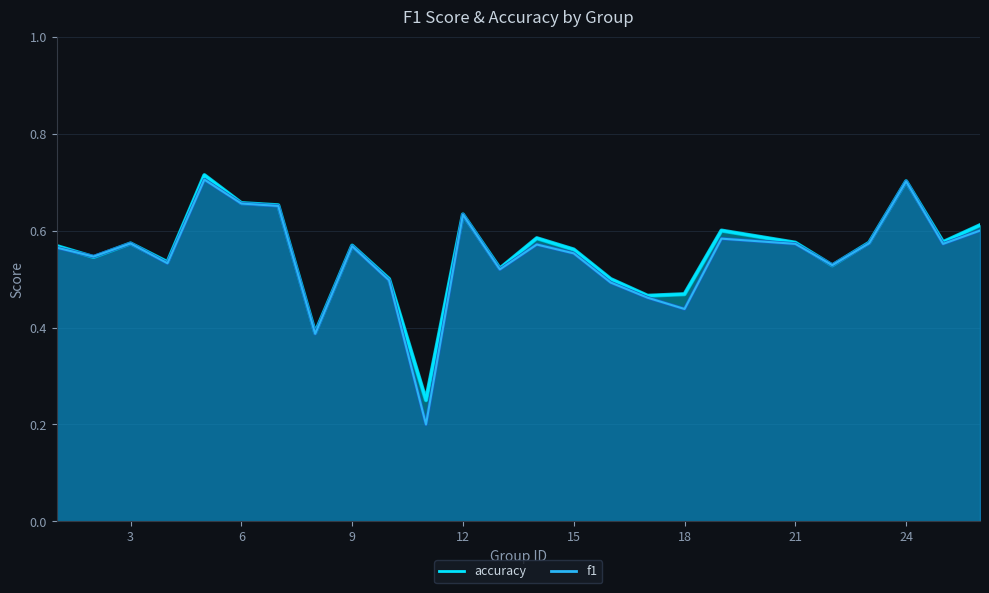

Is the value of f1 at 19 greater than the value of accuracy at 5?

No